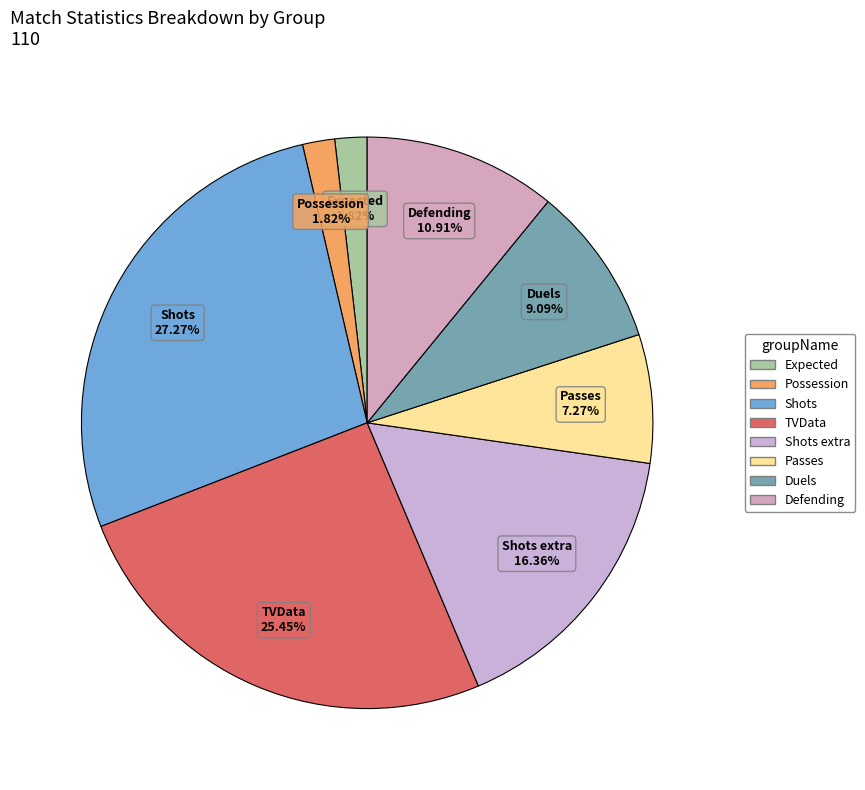

Count the number of slices in the pie.

8